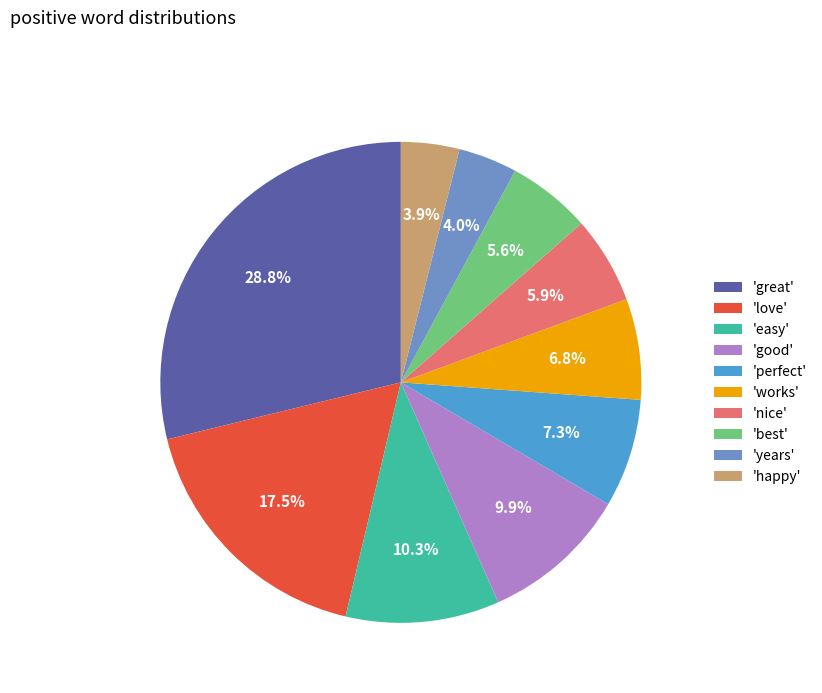

What is the largest slice in the pie chart?

'great'